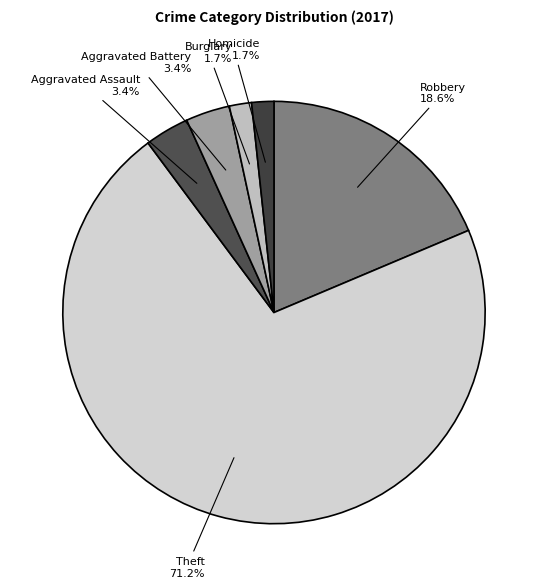

What is the total percentage of Aggravated Battery and Theft?

74.6%